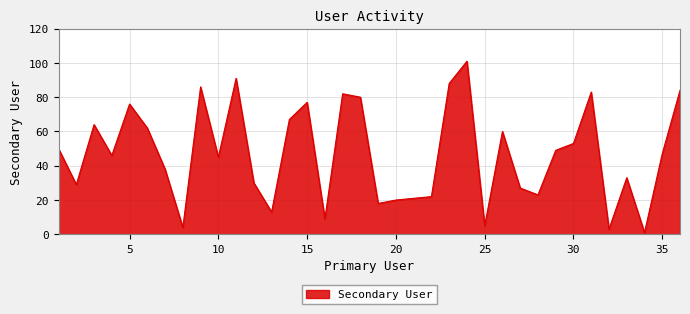

What is the difference between the maximum and minimum values?

100